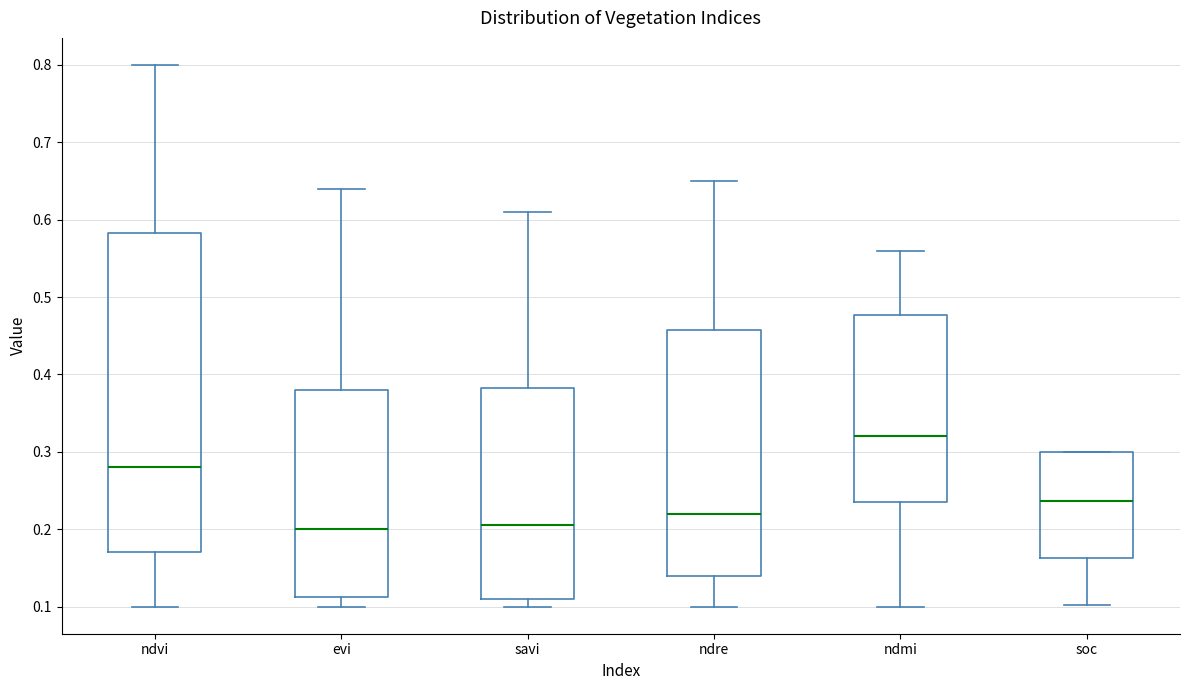

Reading left to right, read every box against the y-axis: the position of its median line, the range the box covers, and the ends of its whiskers. The values are not printed on the chart, so give them approximately, as read against the axis.

ndvi: median 0.28, box 0.17 to 0.58, whiskers 0.10 to 0.80
evi: median 0.20, box 0.11 to 0.38, whiskers 0.10 to 0.64
savi: median 0.21, box 0.11 to 0.38, whiskers 0.10 to 0.61
ndre: median 0.22, box 0.14 to 0.46, whiskers 0.10 to 0.65
ndmi: median 0.32, box 0.24 to 0.48, whiskers 0.10 to 0.56
soc: median 0.24, box 0.16 to 0.30, whiskers 0.10 to 0.30